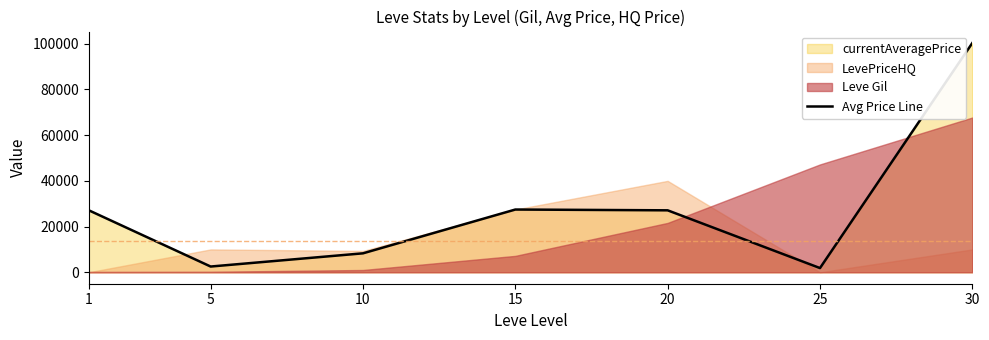

Which category has the lowest value across all series?

25